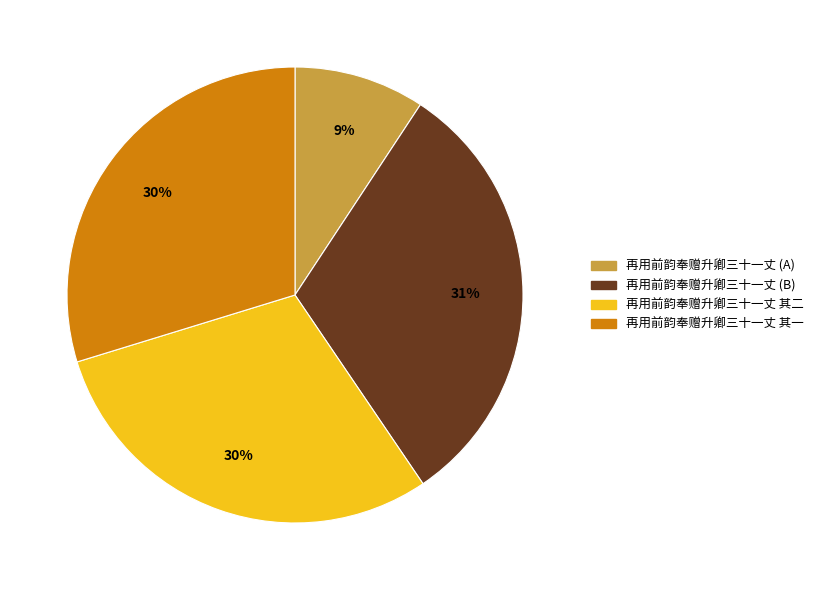

Do 再用前韵奉赠升卿三十一丈 其二 and 再用前韵奉赠升卿三十一丈 (A) together represent more than half of the pie?

No